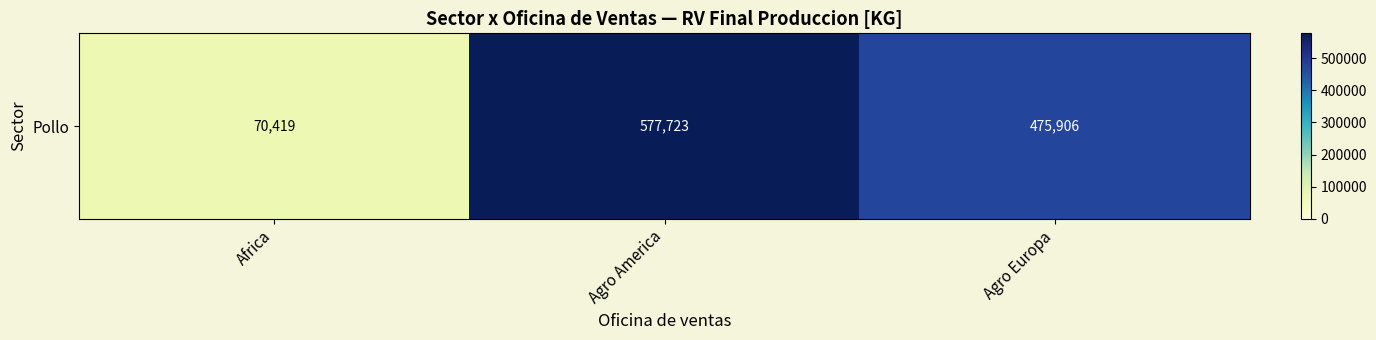

Reading right to left, list all the values displayed in this chart.

475906	577723	70419